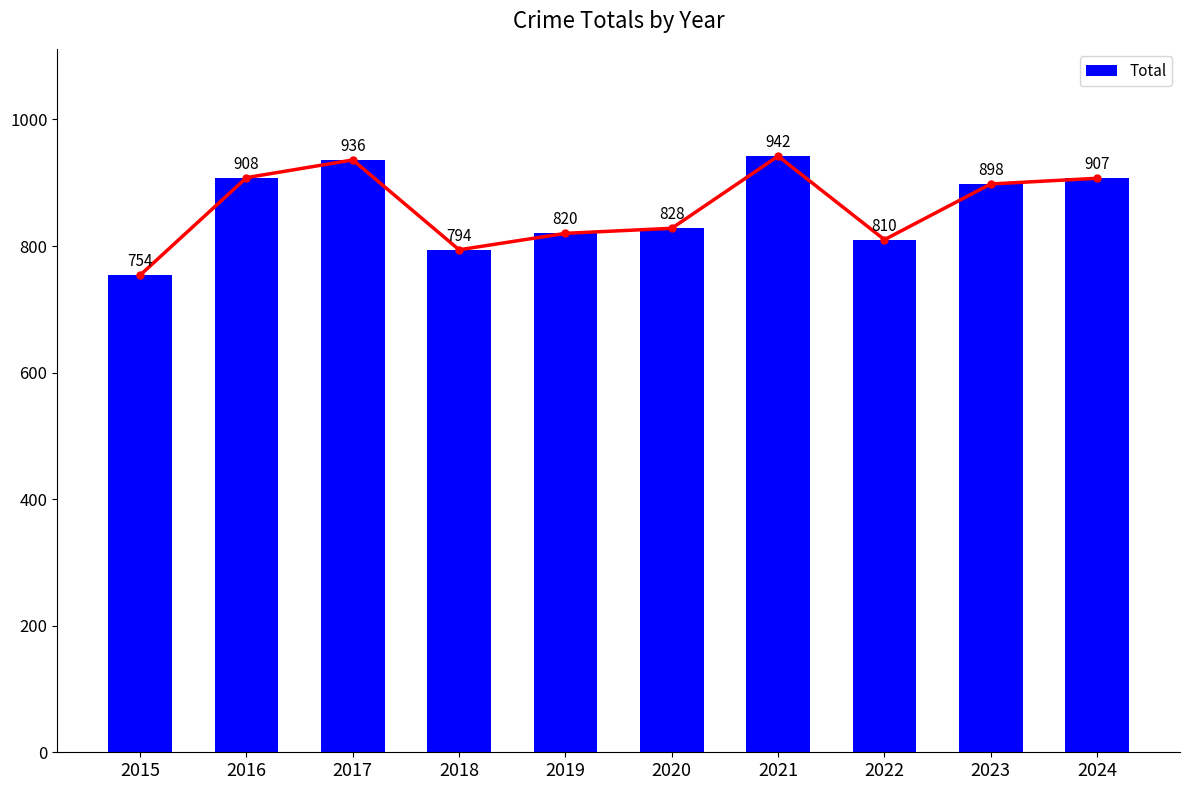

Is it true that the value at 2016 is 1426?

False